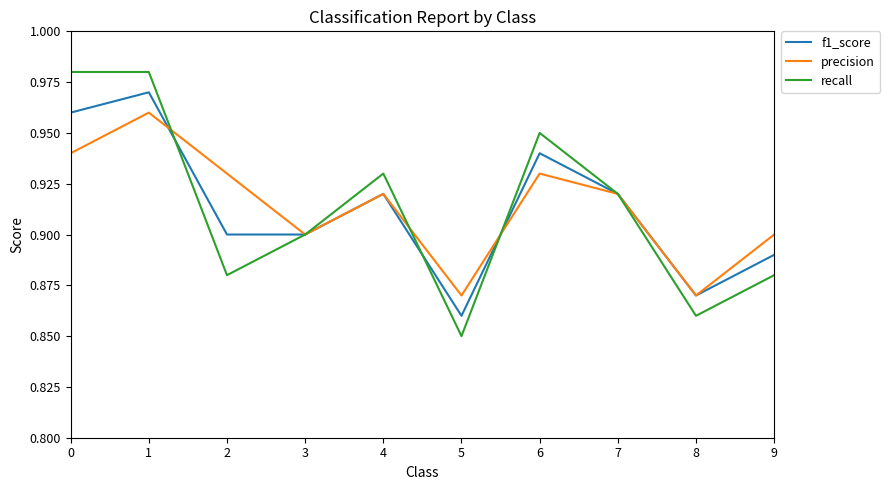

How many recall values are between 0 and 1?

10